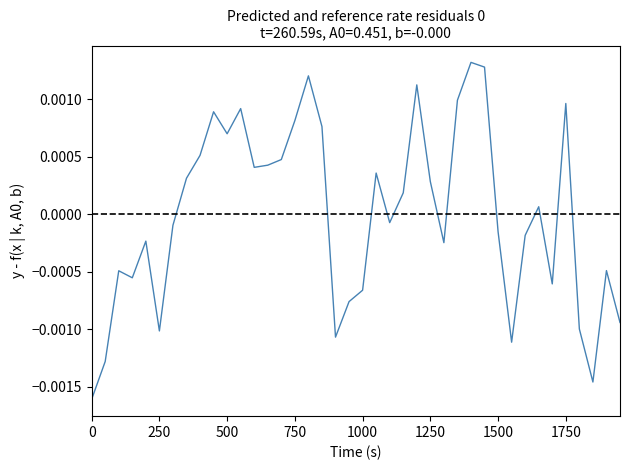

Does the chart display data point markers on the line(s)?

No